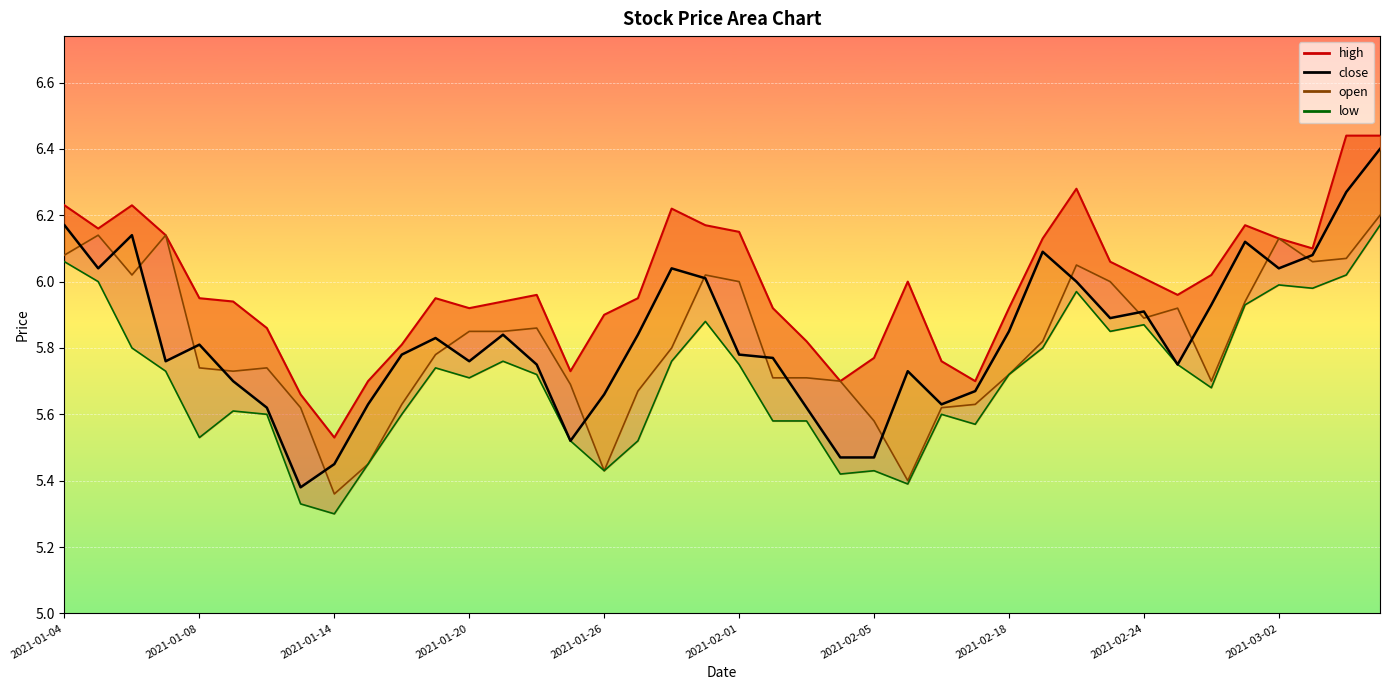

What is the average value of the open series?

5.8